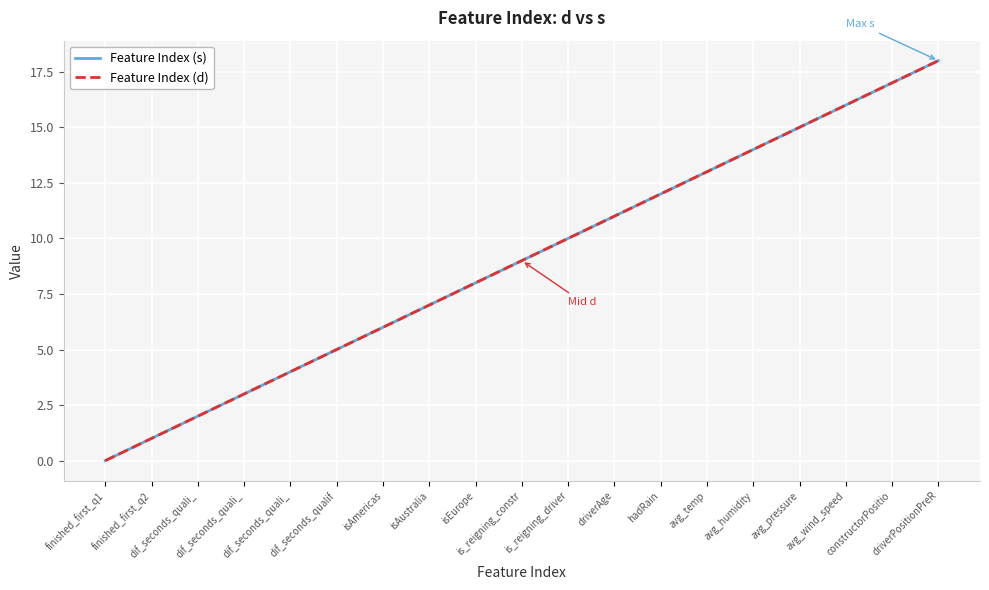

What is the total value across all series at isAustralia?

14